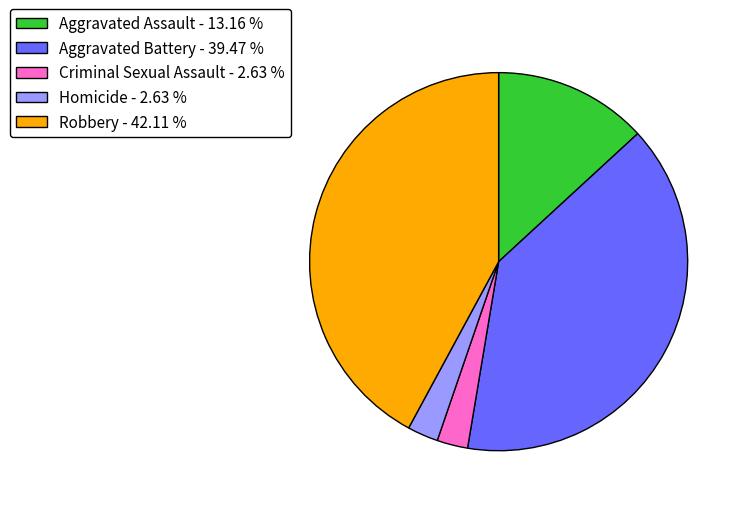

Approximately how many times larger is the value at Aggravated Assault - 13.16 % compared to Robbery - 42.11 %?

0.3